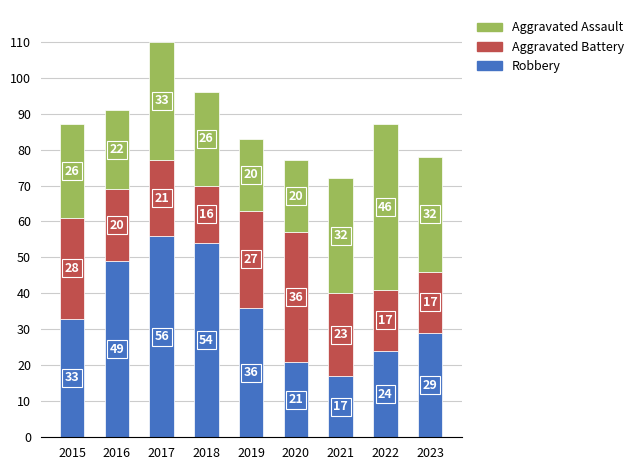

Reading left to right, transcribe the values for Robbery.

2015=33	2016=49	2017=56	2018=54	2019=36	2020=21	2021=17	2022=24	2023=29